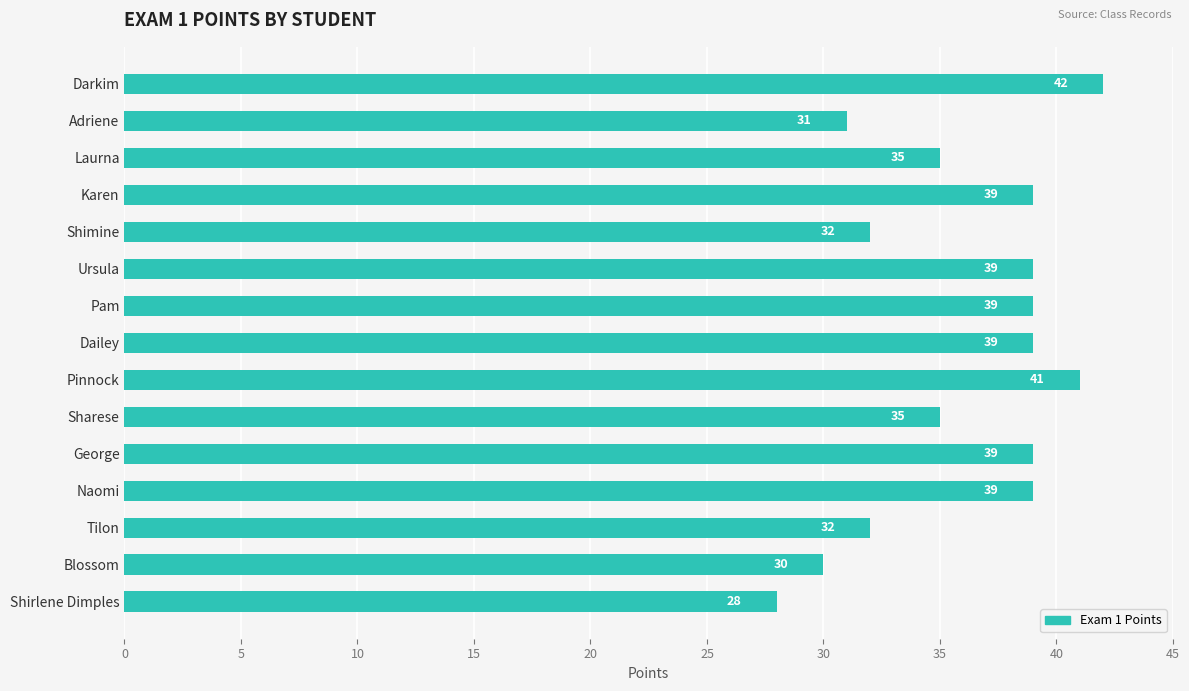

Are the bars horizontal?

Yes